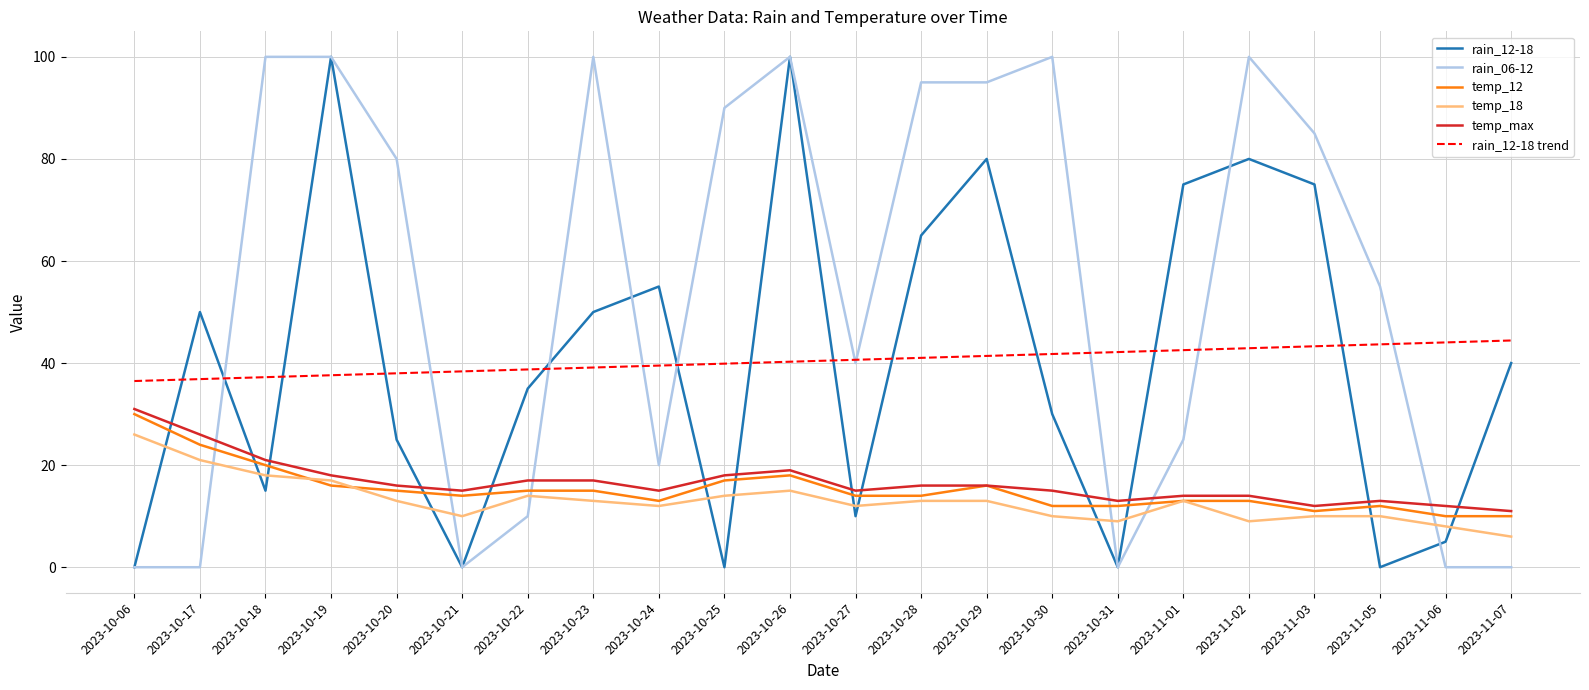

Where does the temp_12 series first go above 14?

2023-10-06